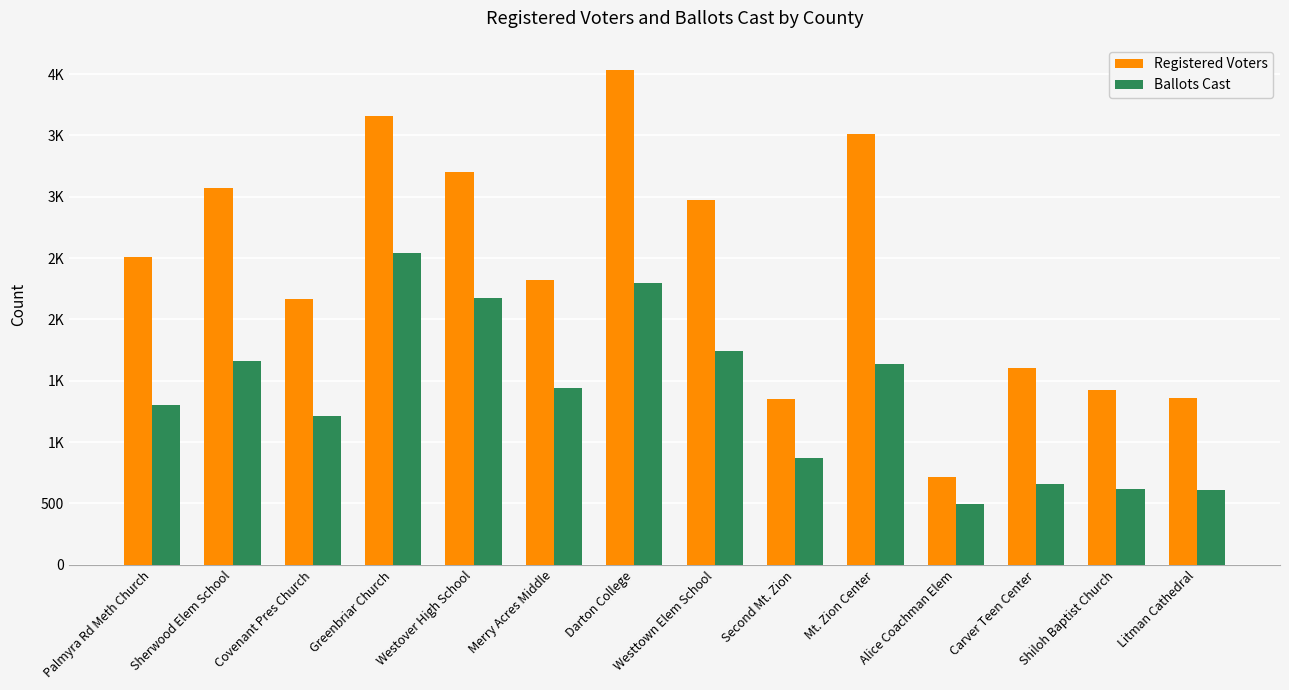

Between Westover High School and Merry Acres Middle, which is larger?

Westover High School